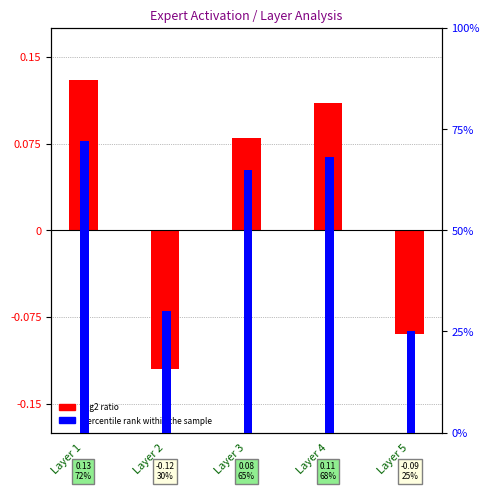

Is it true that percentile rank within the sample equals 68.0 at Layer 4?

True